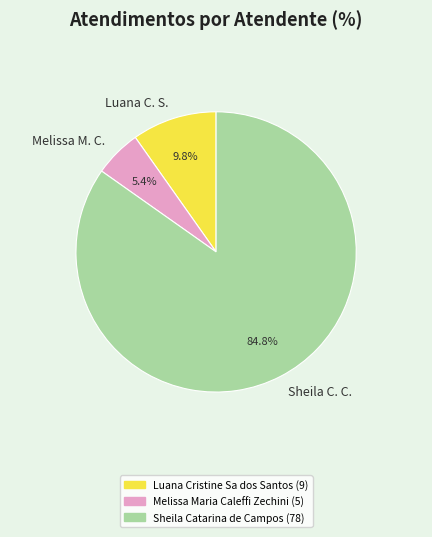

Which slice represents more than half of the pie?

Sheila C. C.